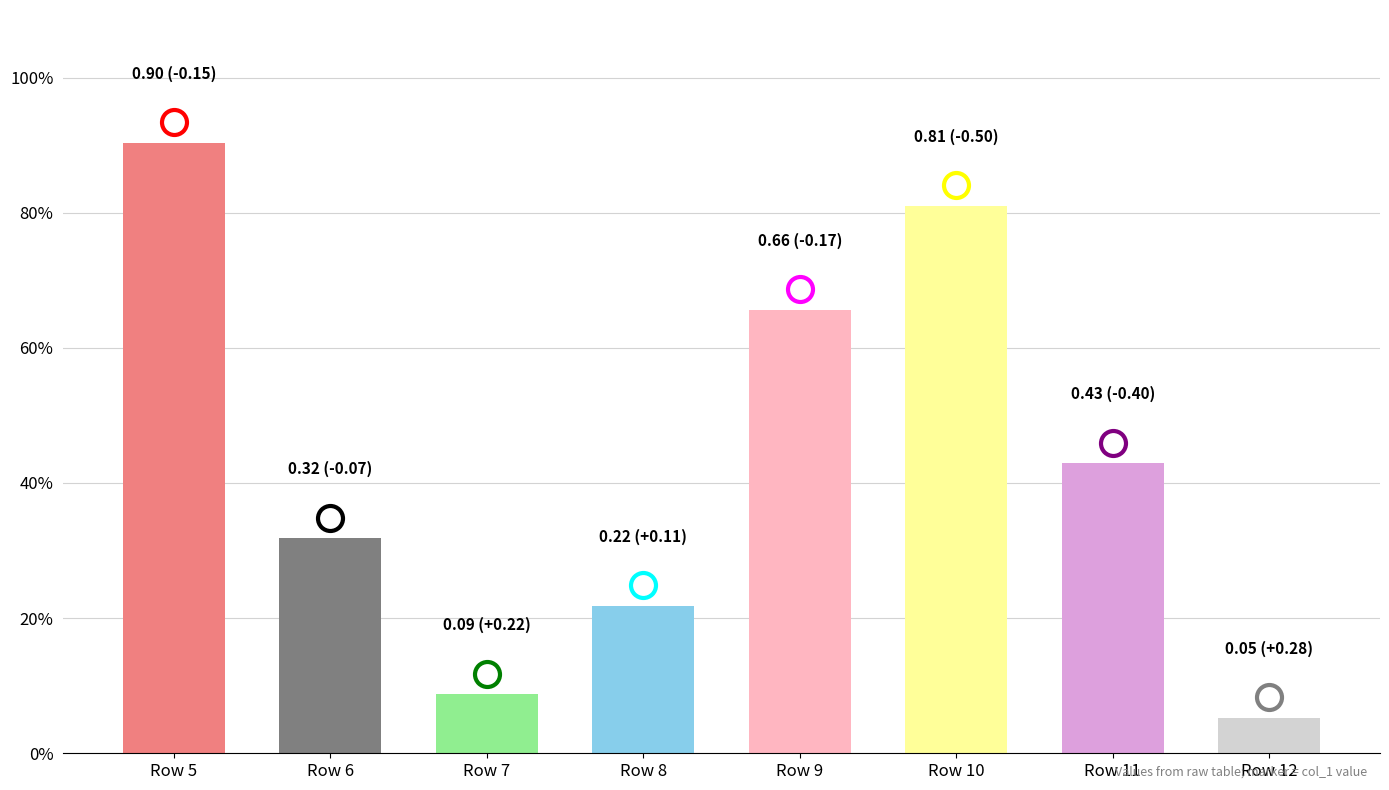

Where is the data nearest to the value 0?

Row 12